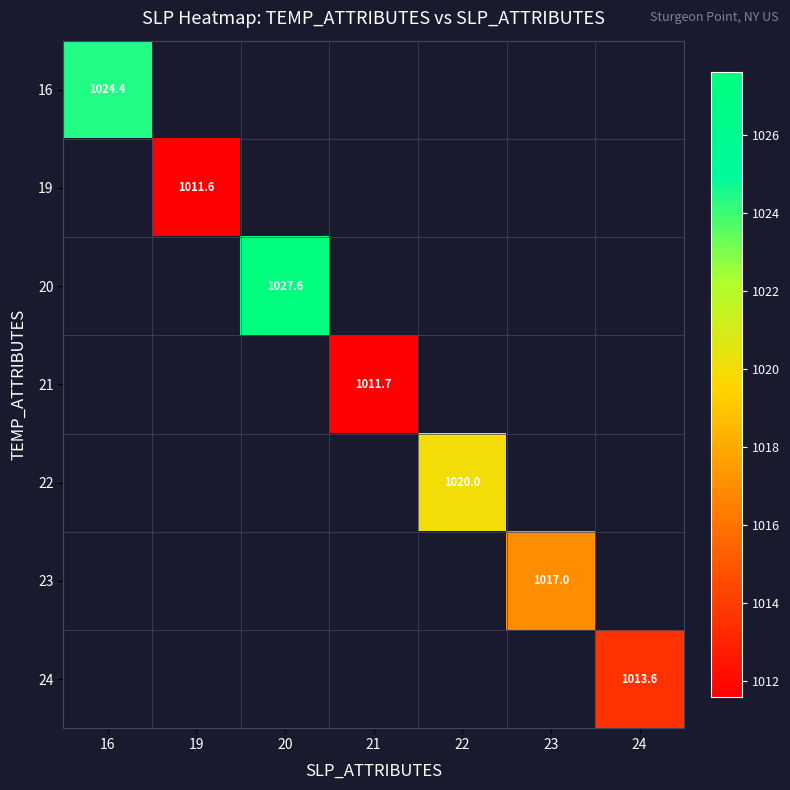

The 23 series shows 1017.0 at 23. True or false?

True